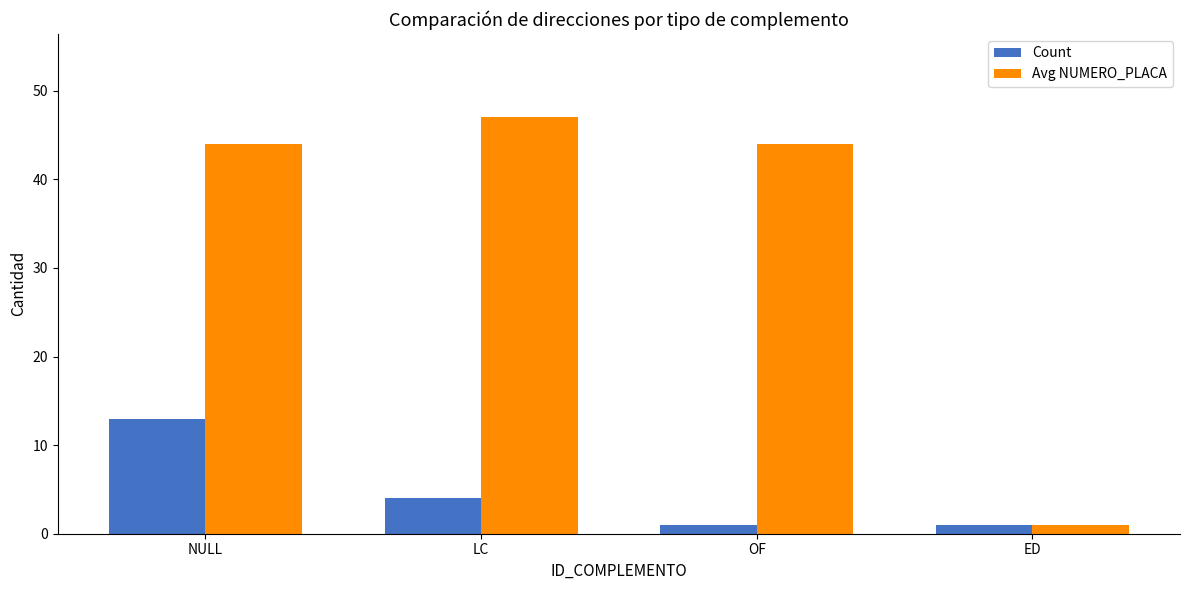

What are all the series names shown in the legend?

Count, Avg NUMERO_PLACA